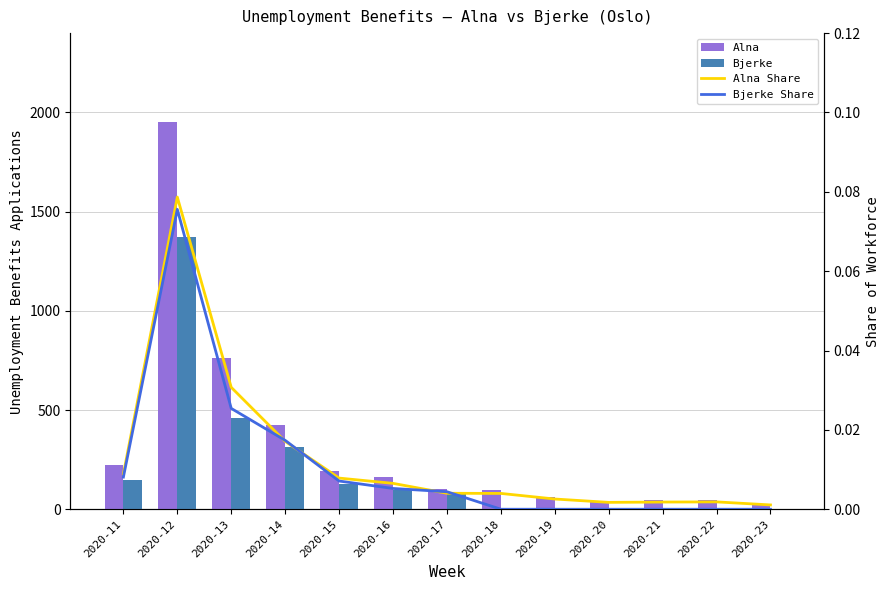

Reading left to right, what are all the values shown in this chart?

Alna: 221.0	1954.0	763.0	425.0	195.0	162.0	100.0	99.0	64.0	43.0	45.0	46.0	27.0
Bjerke: 147.0	1371.0	461.0	315.0	129.0	95.0	80.0	0.0	0.0	0.0	0.0	0.0	0.0
Alna Share: 0.0	0.1	0.0	0.0	0.0	0.0	0.0	0.0	0.0	0.0	0.0	0.0	0.0
Bjerke Share: 0.0	0.1	0.0	0.0	0.0	0.0	0.0	0.0	0.0	0.0	0.0	0.0	0.0